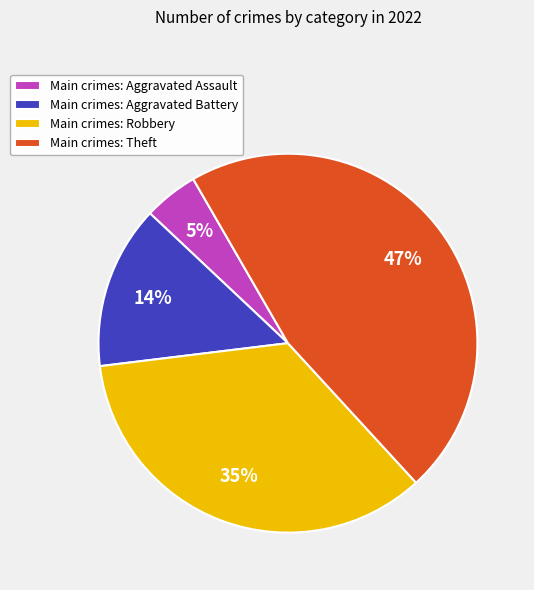

Approximately how many times larger is the value at Main crimes: Robbery compared to Main crimes: Aggravated Battery?

2.5